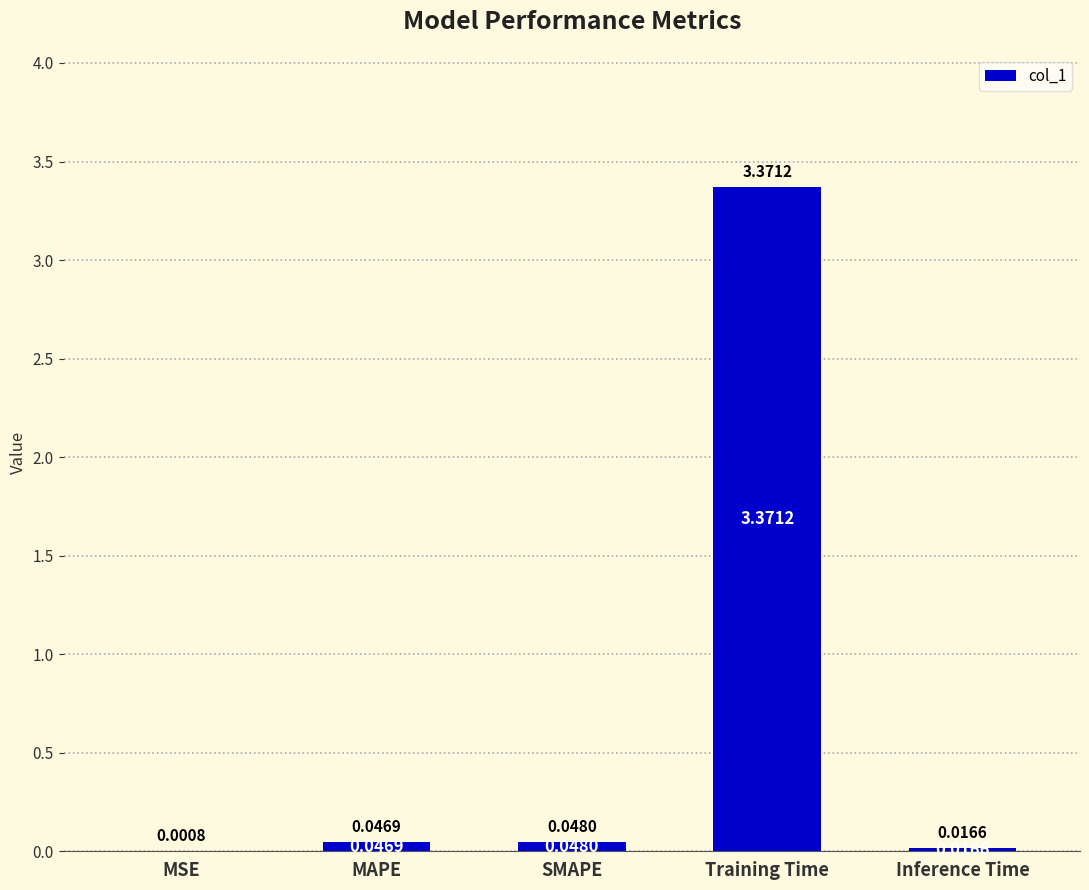

What is the sum of all values?

3.5